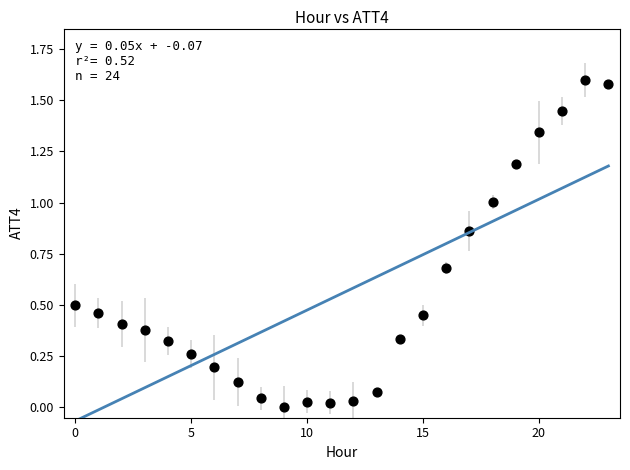

What is the range of Y values (max minus min)?

1.6